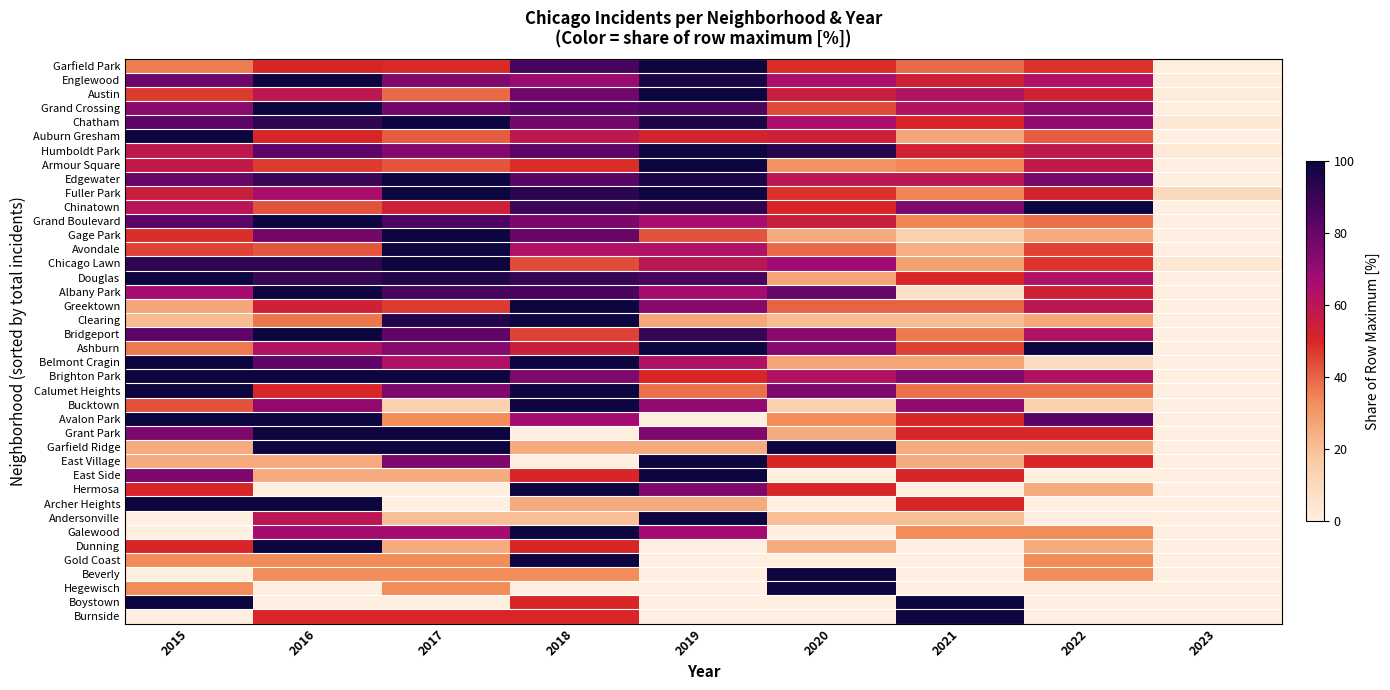

Reading left to right, transcribe all the data shown in this chart.

Garfield Park: 2015=35.8	2016=50.5	2017=49.5	2018=87.3	2019=100.0	2020=49.0	2021=38.7	2022=48.0	2023=1.0
Englewood: 2015=78.2	2016=100.0	2017=75.4	2018=69.0	2019=97.2	2020=64.8	2021=53.5	2022=63.4	2023=1.4
Austin: 2015=46.7	2016=59.3	2017=38.9	2018=77.8	2019=100.0	2020=55.1	2021=62.3	2022=53.3	2023=1.8
Grand Crossing: 2015=72.6	2016=100.0	2017=77.4	2018=83.0	2019=85.8	2020=44.3	2021=62.3	2022=72.6	2023=0.9
Chatham: 2015=82.3	2016=91.9	2017=100.0	2018=77.4	2019=96.8	2020=64.5	2021=50.0	2022=71.0	2023=3.2
Auburn Gresham: 2015=100.0	2016=50.0	2017=41.1	2018=58.9	2019=51.8	2020=53.6	2021=26.8	2022=41.1	2023=0.0
Humboldt Park: 2015=58.8	2016=82.4	2017=73.5	2018=82.4	2019=100.0	2020=94.1	2021=52.9	2022=58.8	2023=2.9
Armour Square: 2015=57.4	2016=46.8	2017=42.6	2018=48.9	2019=100.0	2020=31.9	2021=34.0	2022=57.4	2023=0.0
Edgewater: 2015=80.0	2016=90.0	2017=100.0	2018=83.3	2019=96.7	2020=60.0	2021=60.0	2022=76.7	2023=0.0
Fuller Park: 2015=55.2	2016=65.5	2017=100.0	2018=93.1	2019=100.0	2020=48.3	2021=34.5	2022=51.7	2023=10.3
Chinatown: 2015=60.7	2016=42.9	2017=53.6	2018=89.3	2019=92.9	2020=50.0	2021=75.0	2022=100.0	2023=0.0
Grand Boulevard: 2015=82.8	2016=100.0	2017=86.2	2018=75.9	2019=65.5	2020=55.2	2021=34.5	2022=37.9	2023=0.0
Gage Park: 2015=48.6	2016=77.1	2017=100.0	2018=80.0	2019=42.9	2020=25.7	2021=14.3	2022=25.7	2023=0.0
Avondale: 2015=45.5	2016=42.4	2017=100.0	2018=63.6	2019=63.6	2020=39.4	2021=24.2	2022=45.5	2023=0.0
Chicago Lawn: 2015=92.0	2016=92.0	2017=100.0	2018=44.0	2019=60.0	2020=68.0	2021=28.0	2022=48.0	2023=4.0
Douglas: 2015=100.0	2016=90.9	2017=95.5	2018=90.9	2019=86.4	2020=27.3	2021=50.0	2022=63.6	2023=0.0
Albany Park: 2015=66.7	2016=100.0	2017=86.7	2018=86.7	2019=66.7	2020=80.0	2021=6.7	2022=53.3	2023=0.0
Greektown: 2015=26.7	2016=53.3	2017=46.7	2018=100.0	2019=73.3	2020=40.0	2021=40.0	2022=60.0	2023=0.0
Clearing: 2015=21.1	2016=36.8	2017=94.7	2018=100.0	2019=26.3	2020=21.1	2021=21.1	2022=26.3	2023=0.0
Bridgeport: 2015=81.8	2016=100.0	2017=81.8	2018=45.5	2019=90.9	2020=72.7	2021=36.4	2022=63.6	2023=0.0
Ashburn: 2015=36.4	2016=63.6	2017=72.7	2018=54.5	2019=100.0	2020=72.7	2021=45.5	2022=100.0	2023=0.0
Belmont Cragin: 2015=100.0	2016=81.8	2017=63.6	2018=100.0	2019=63.6	2020=27.3	2021=27.3	2022=9.1	2023=0.0
Brighton Park: 2015=100.0	2016=100.0	2017=100.0	2018=75.0	2019=50.0	2020=62.5	2021=75.0	2022=62.5	2023=0.0
Calumet Heights: 2015=100.0	2016=50.0	2017=75.0	2018=100.0	2019=37.5	2020=75.0	2021=37.5	2022=37.5	2023=0.0
Bucktown: 2015=42.9	2016=71.4	2017=14.3	2018=100.0	2019=71.4	2020=14.3	2021=71.4	2022=14.3	2023=0.0
Avalon Park: 2015=100.0	2016=100.0	2017=33.3	2018=66.7	2019=0.0	2020=33.3	2021=50.0	2022=83.3	2023=0.0
Grant Park: 2015=75.0	2016=100.0	2017=100.0	2018=0.0	2019=75.0	2020=25.0	2021=50.0	2022=50.0	2023=0.0
Garfield Ridge: 2015=25.0	2016=100.0	2017=100.0	2018=25.0	2019=25.0	2020=100.0	2021=25.0	2022=25.0	2023=0.0
East Village: 2015=25.0	2016=25.0	2017=75.0	2018=0.0	2019=100.0	2020=50.0	2021=25.0	2022=50.0	2023=0.0
East Side: 2015=75.0	2016=25.0	2017=25.0	2018=50.0	2019=100.0	2020=0.0	2021=50.0	2022=0.0	2023=0.0
Hermosa: 2015=50.0	2016=0.0	2017=0.0	2018=100.0	2019=75.0	2020=50.0	2021=0.0	2022=25.0	2023=0.0
Archer Heights: 2015=100.0	2016=100.0	2017=0.0	2018=25.0	2019=25.0	2020=0.0	2021=50.0	2022=0.0	2023=0.0
Andersonville: 2015=0.0	2016=60.0	2017=20.0	2018=20.0	2019=100.0	2020=20.0	2021=20.0	2022=0.0	2023=0.0
Galewood: 2015=0.0	2016=66.7	2017=66.7	2018=100.0	2019=66.7	2020=0.0	2021=33.3	2022=33.3	2023=0.0
Dunning: 2015=50.0	2016=100.0	2017=25.0	2018=50.0	2019=0.0	2020=25.0	2021=0.0	2022=25.0	2023=0.0
Gold Coast: 2015=33.3	2016=33.3	2017=33.3	2018=100.0	2019=0.0	2020=0.0	2021=0.0	2022=33.3	2023=0.0
Beverly: 2015=0.0	2016=33.3	2017=33.3	2018=33.3	2019=0.0	2020=100.0	2021=0.0	2022=33.3	2023=0.0
Hegewisch: 2015=33.3	2016=0.0	2017=33.3	2018=0.0	2019=0.0	2020=100.0	2021=0.0	2022=0.0	2023=0.0
Boystown: 2015=100.0	2016=0.0	2017=0.0	2018=50.0	2019=0.0	2020=0.0	2021=100.0	2022=0.0	2023=0.0
Burnside: 2015=0.0	2016=50.0	2017=50.0	2018=50.0	2019=0.0	2020=0.0	2021=100.0	2022=0.0	2023=0.0